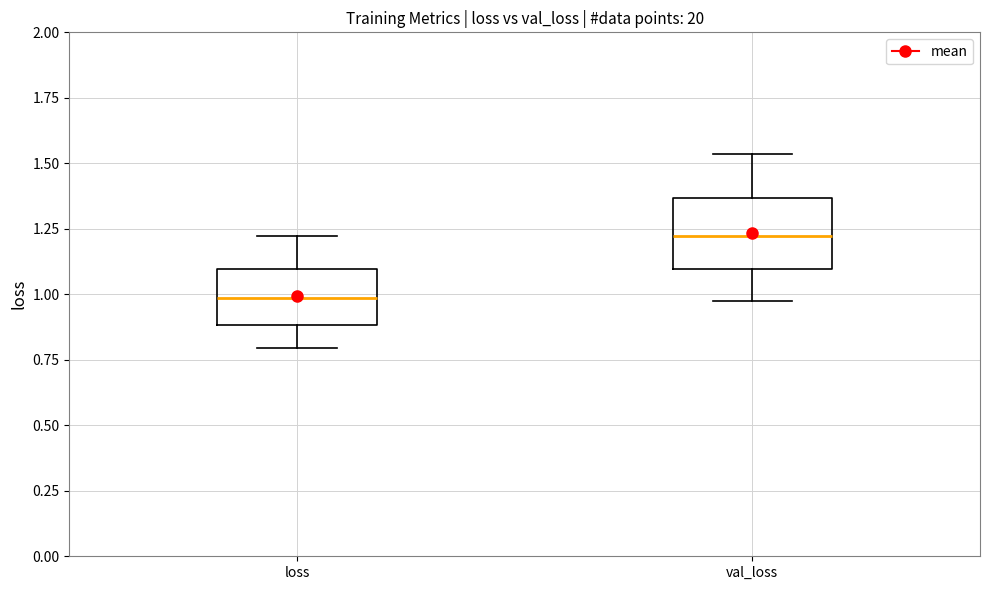

Which box has the highest median line?

val_loss